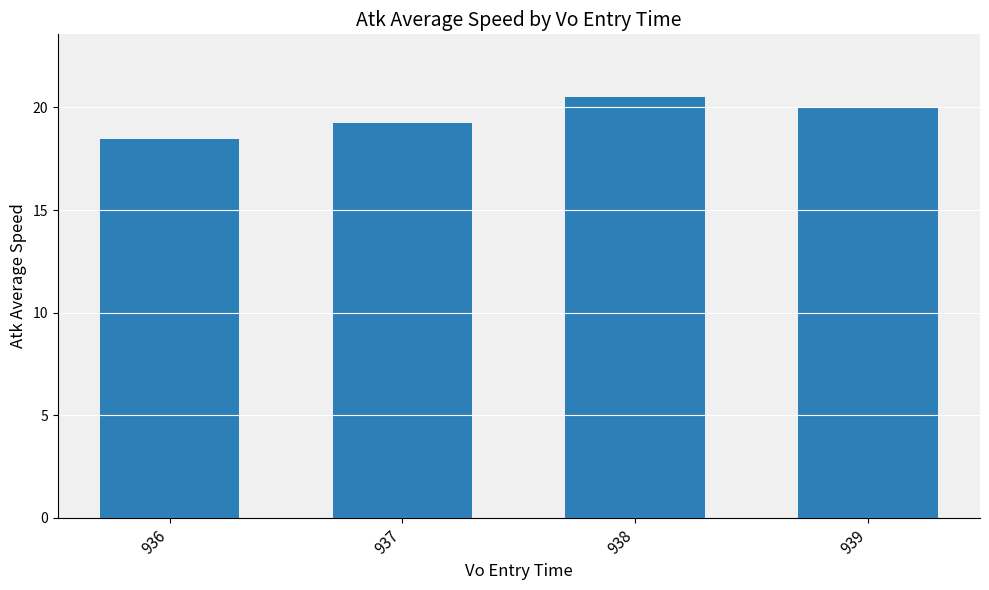

Count the number of categories in the chart.

4